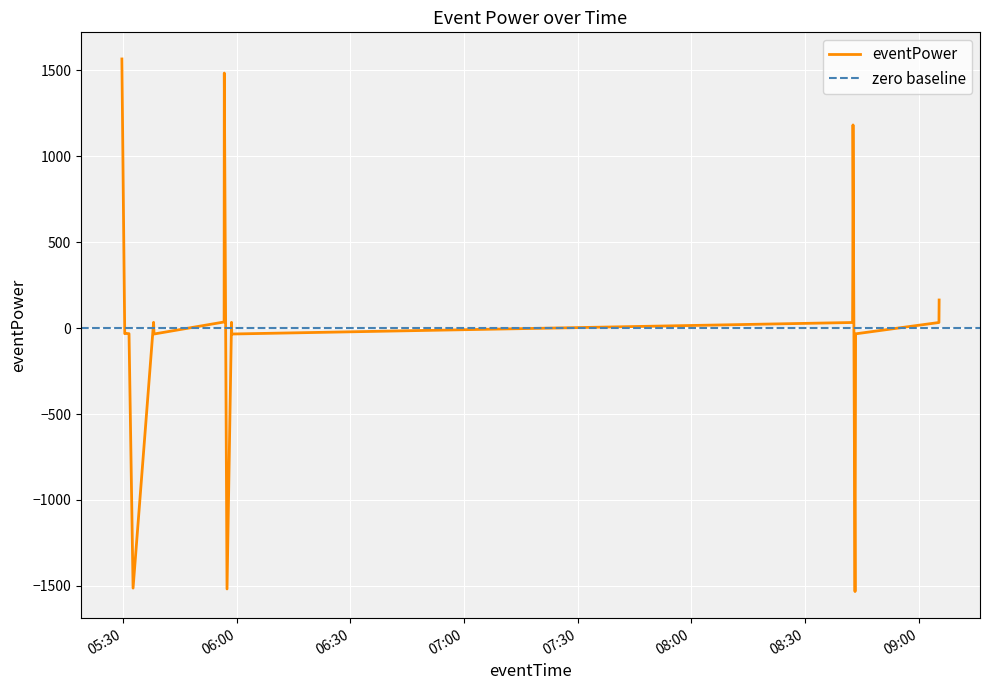

What is the difference between the second highest and second lowest values?

3003